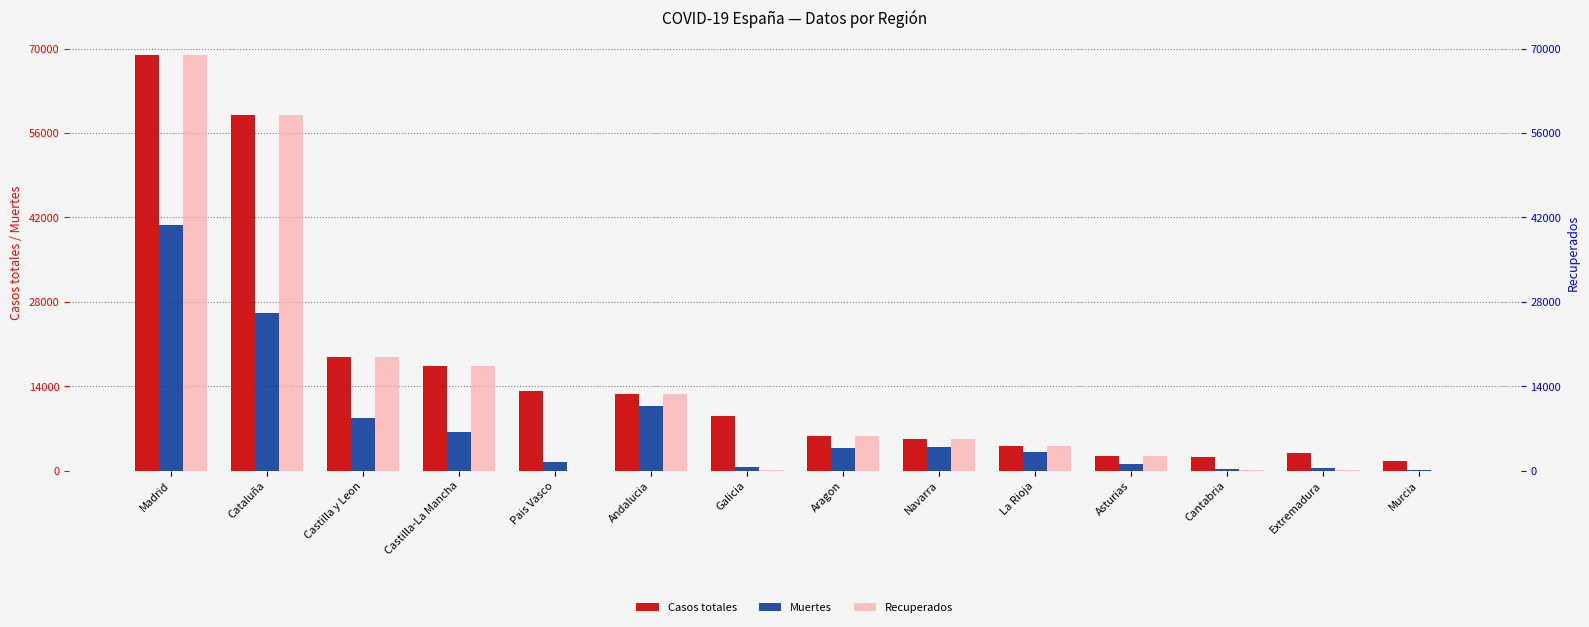

At how many categories does at least one series exceed 64213?

1